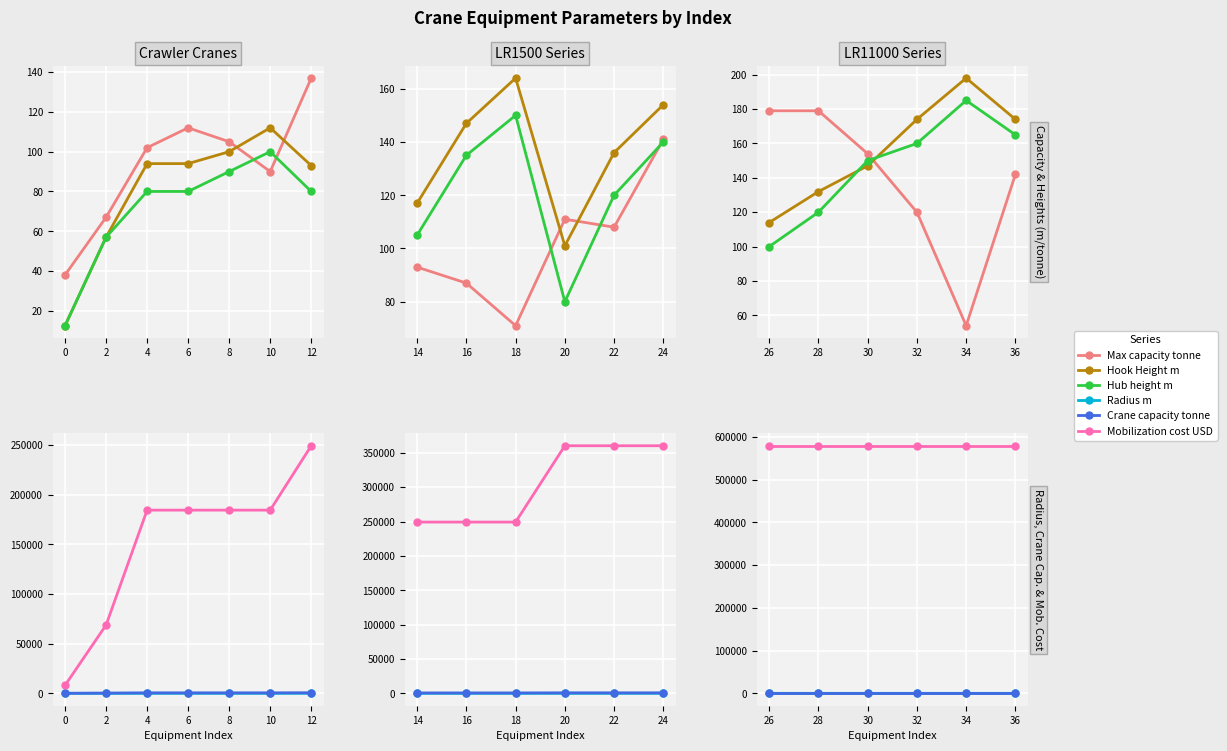

Which series has the largest total across all categories?

Mobilization cost USD